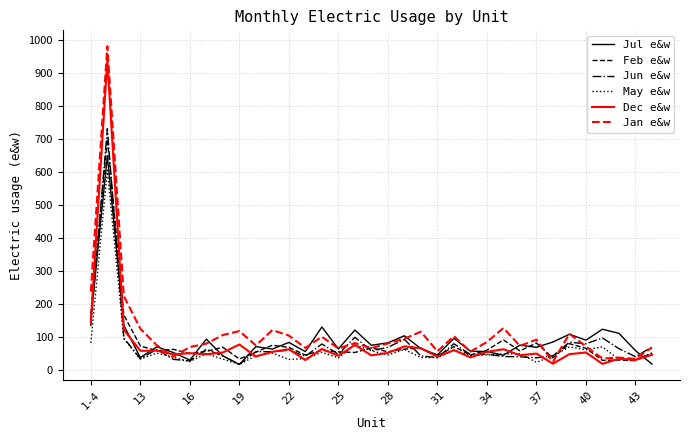

Which series has the widest spread of values?

Jan e&w